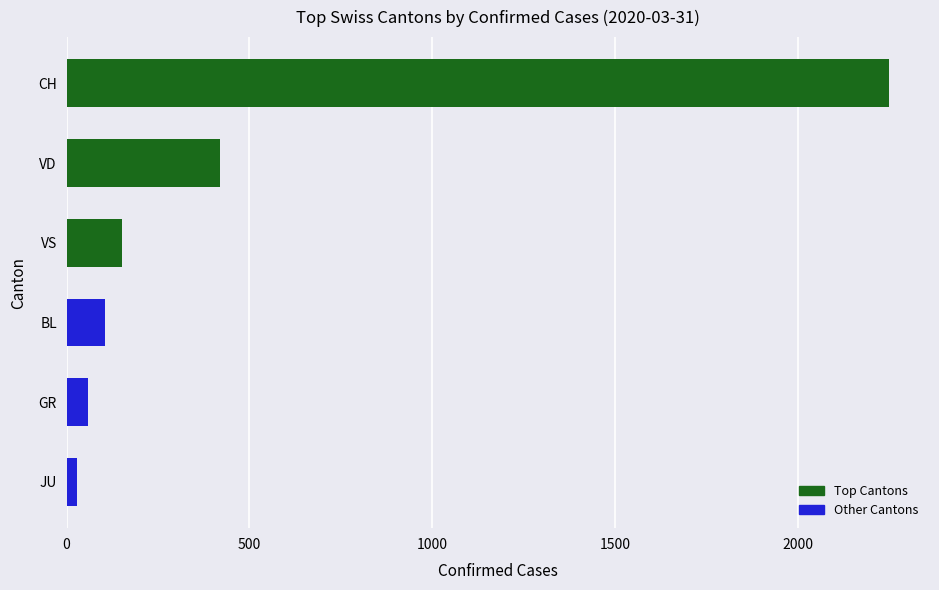

Does the chart contain stacked bars?

No